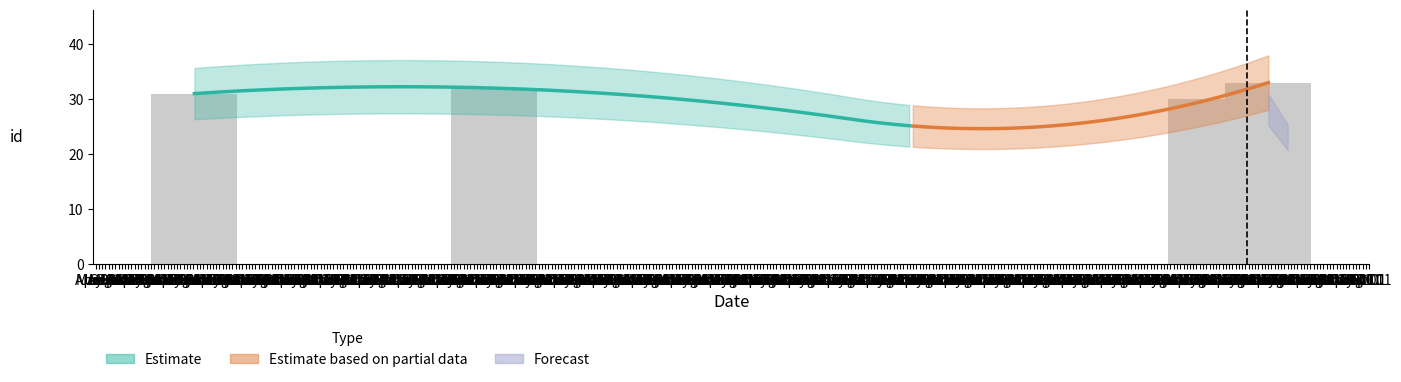

What is the sum of all values?

126